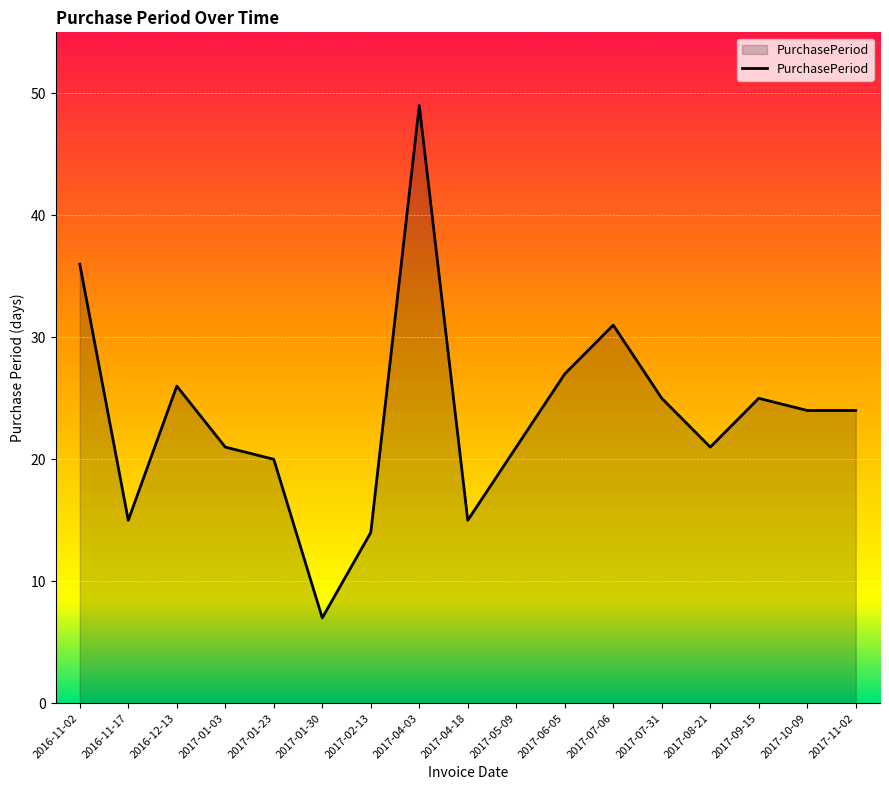

At which label does the data first exceed 24?

2016-11-02